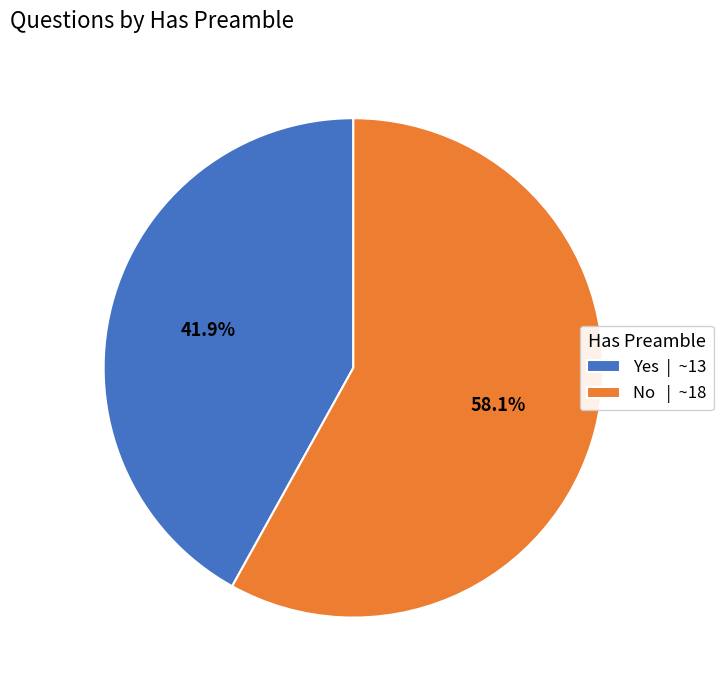

To the nearest percent, what portion does No represent?

58%